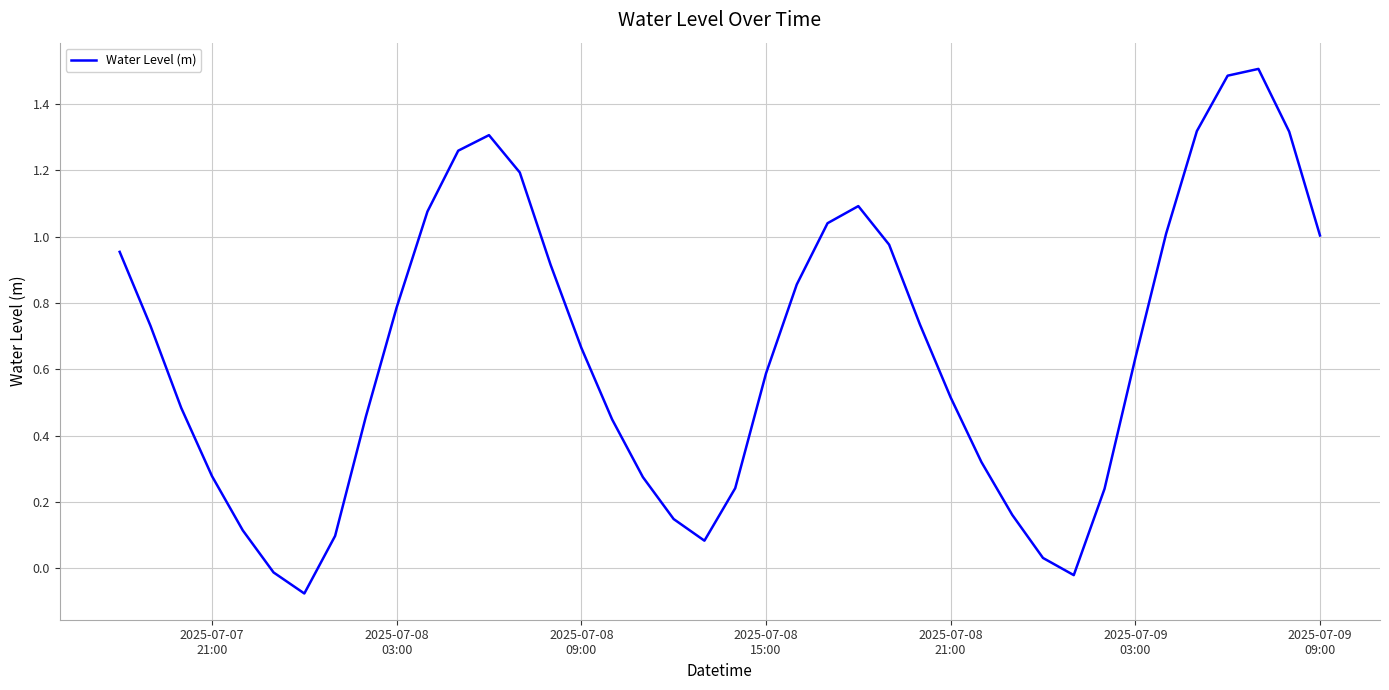

What is the difference between the maximum and minimum values?

1.6